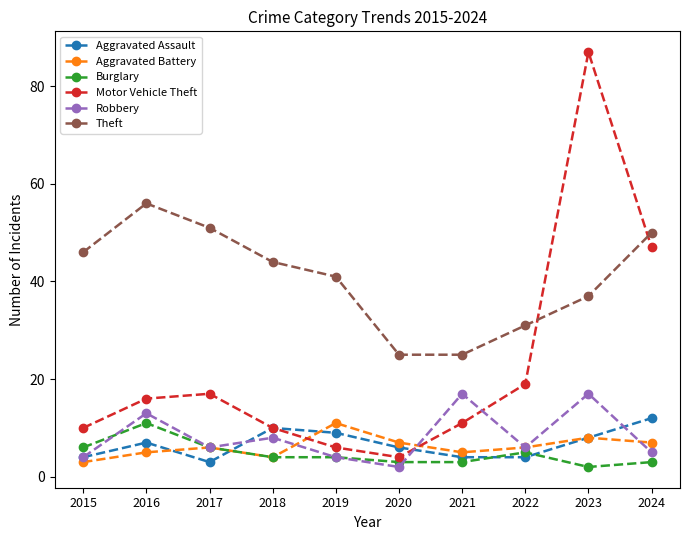

The Robbery series shows 9 at 2024. True or false?

False